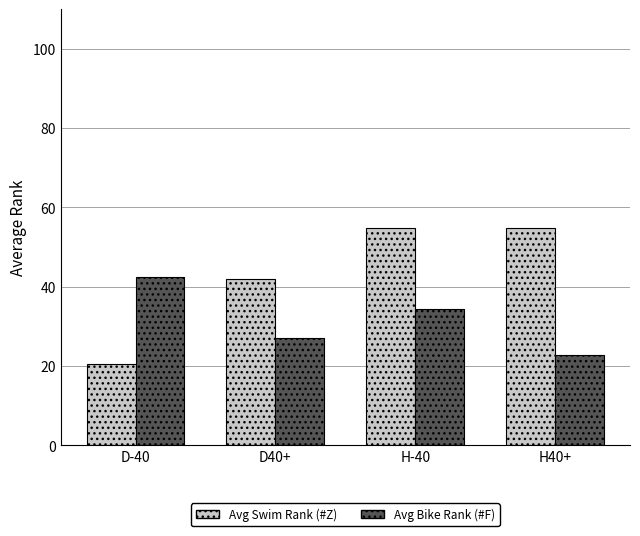

What is the maximum value shown in the chart?

54.7